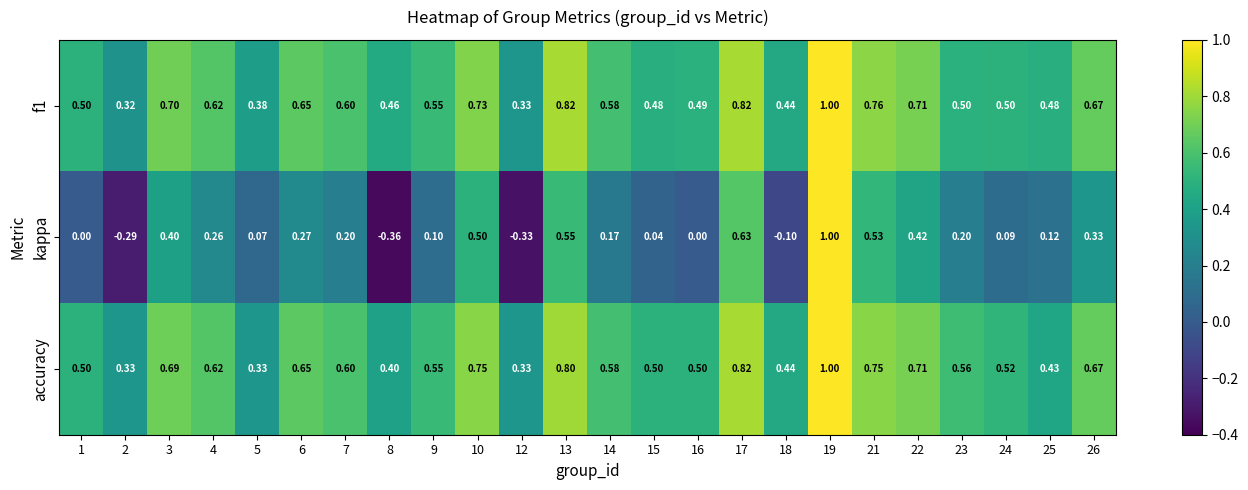

Is the value of kappa at 15 greater than the value of accuracy at 19?

No